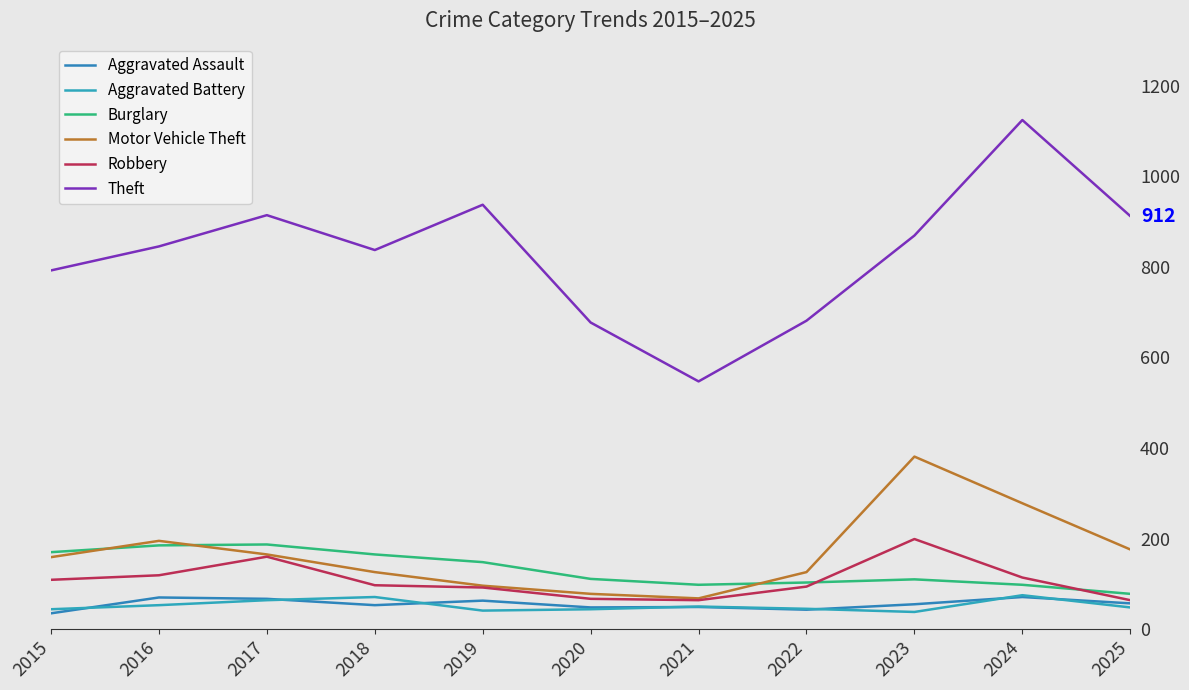

Does the chart have visible grid lines?

No